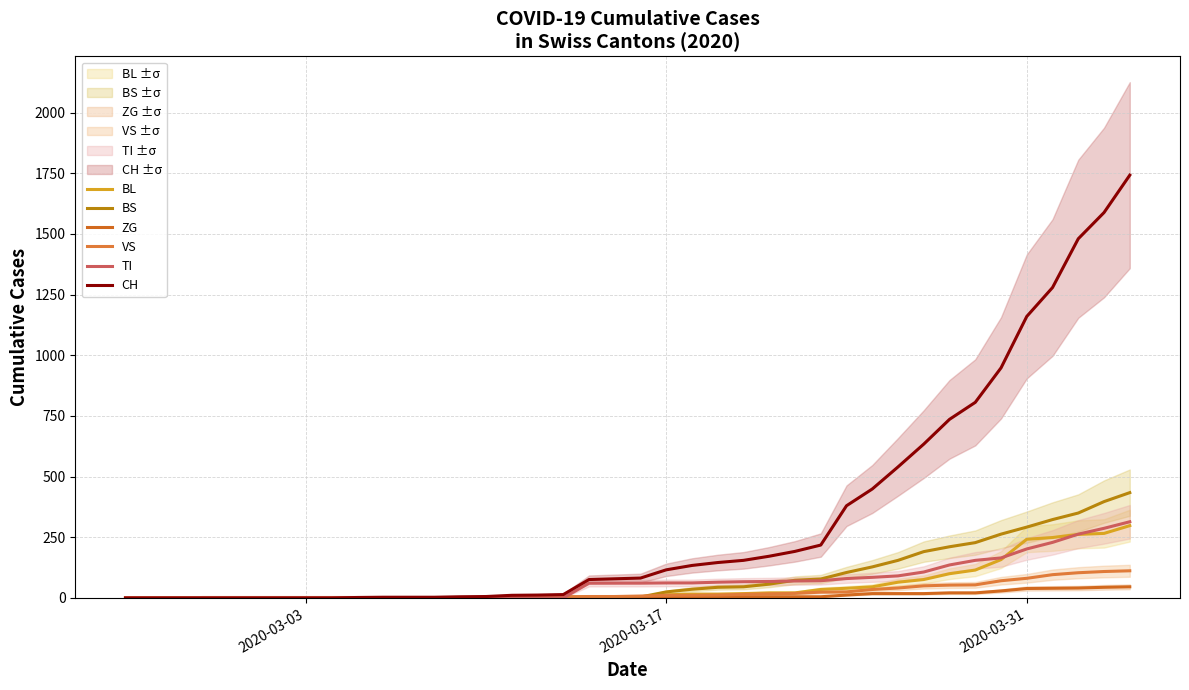

What is the maximum value shown in the chart?

1742